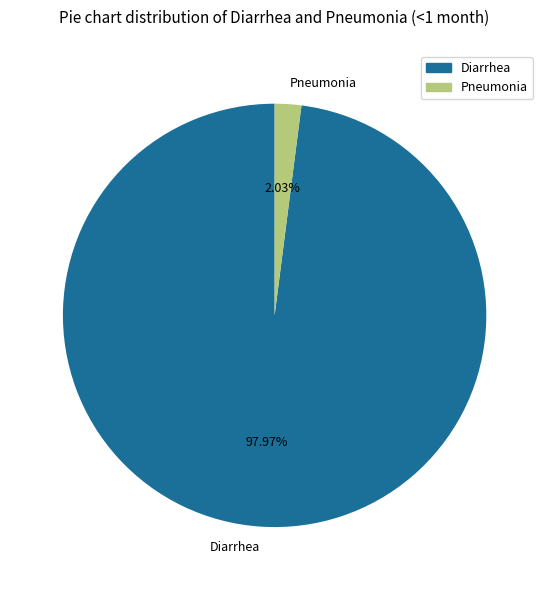

To the nearest percent, what portion does Diarrhea represent?

98%